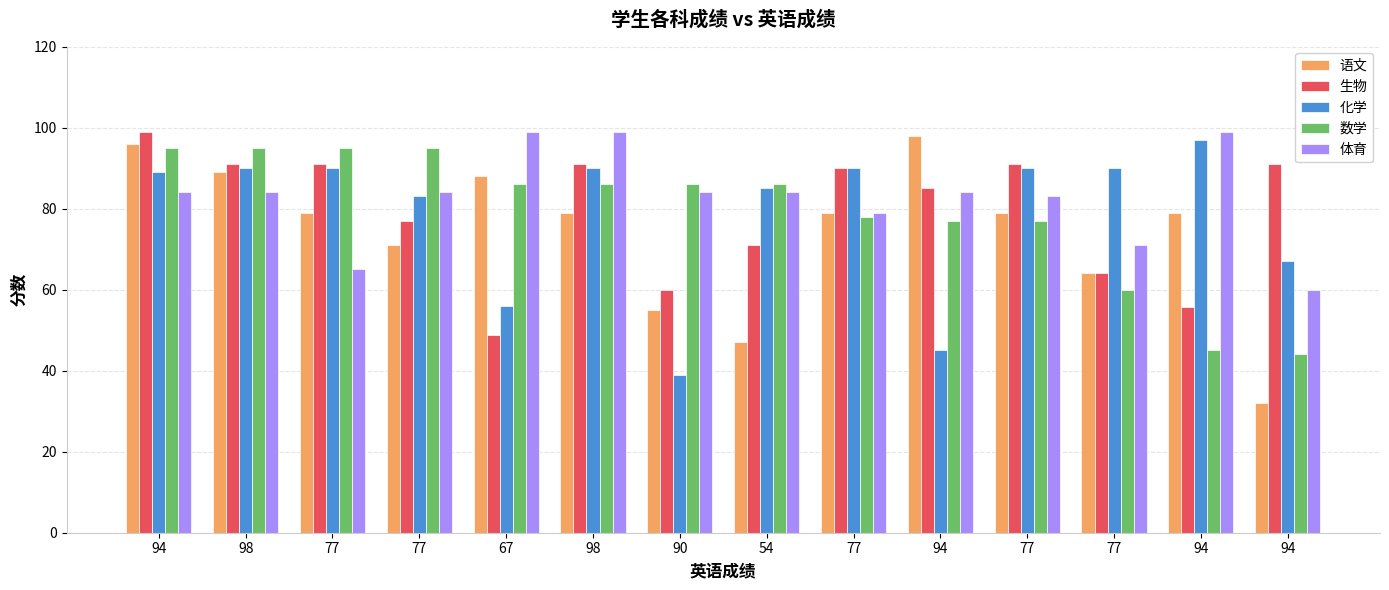

Are the bars horizontal?

No